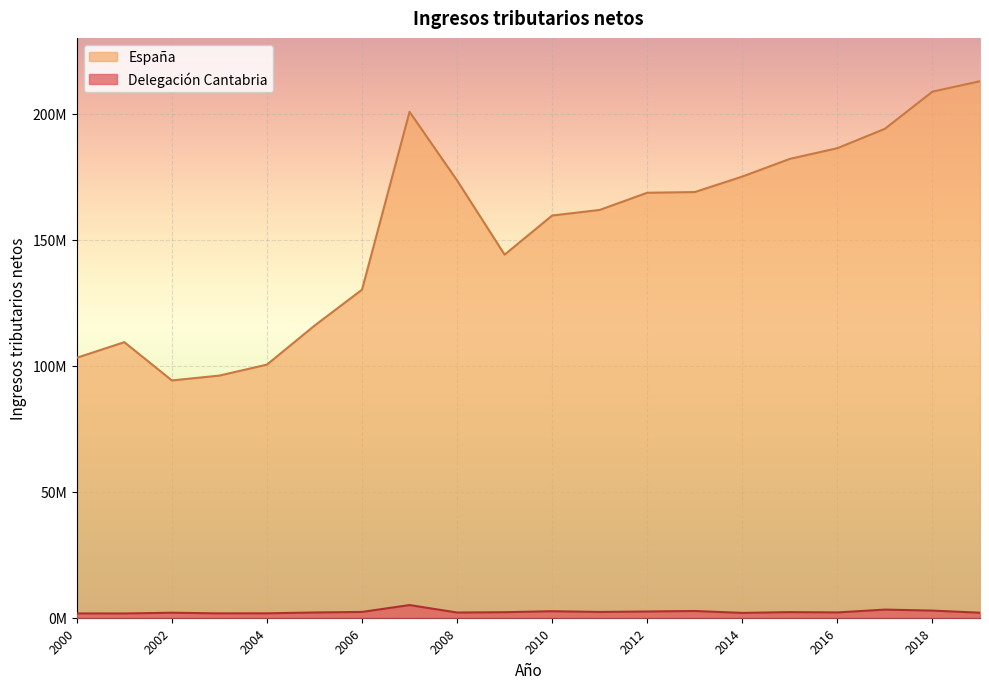

Which label corresponds to the largest value in the chart?

2019